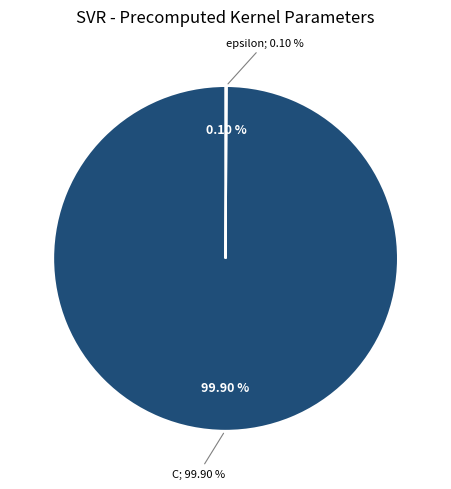

Rank the categories by value from highest to lowest.

C, epsilon